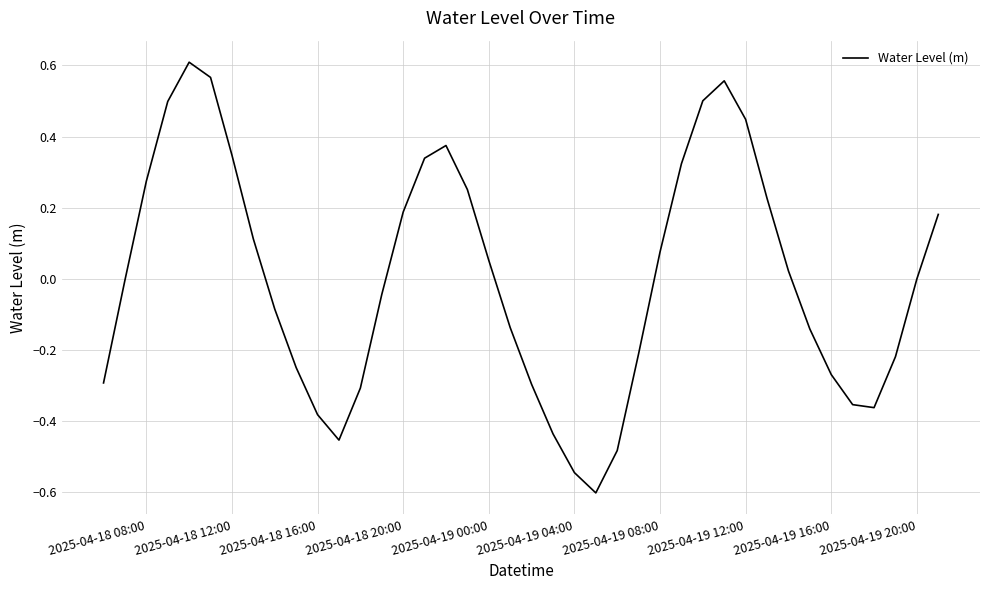

Is this an area chart (filled region under the line)?

No